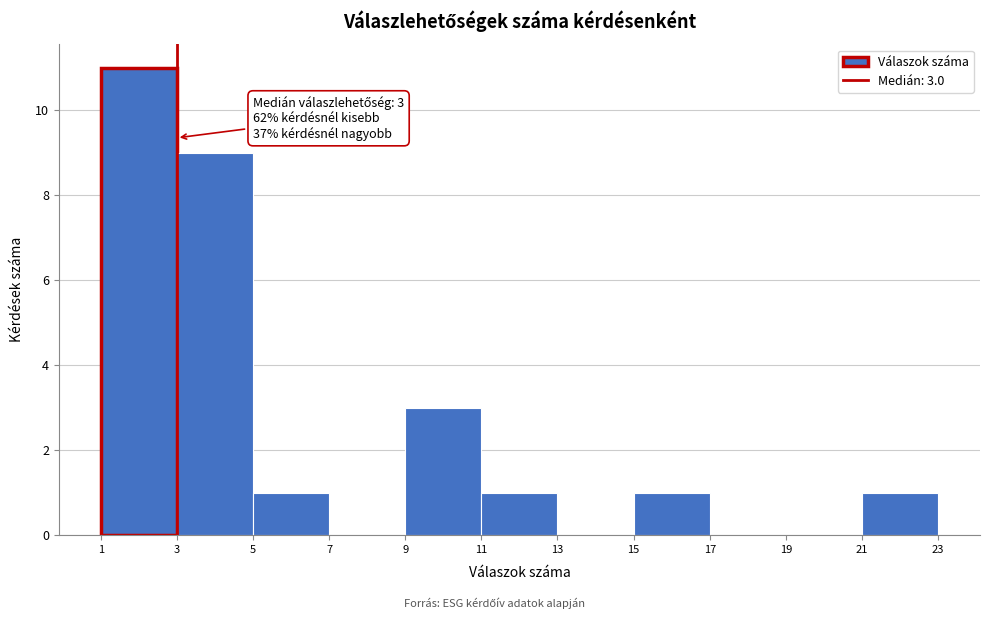

Which range on the x-axis has the tallest bar?

1 to 3